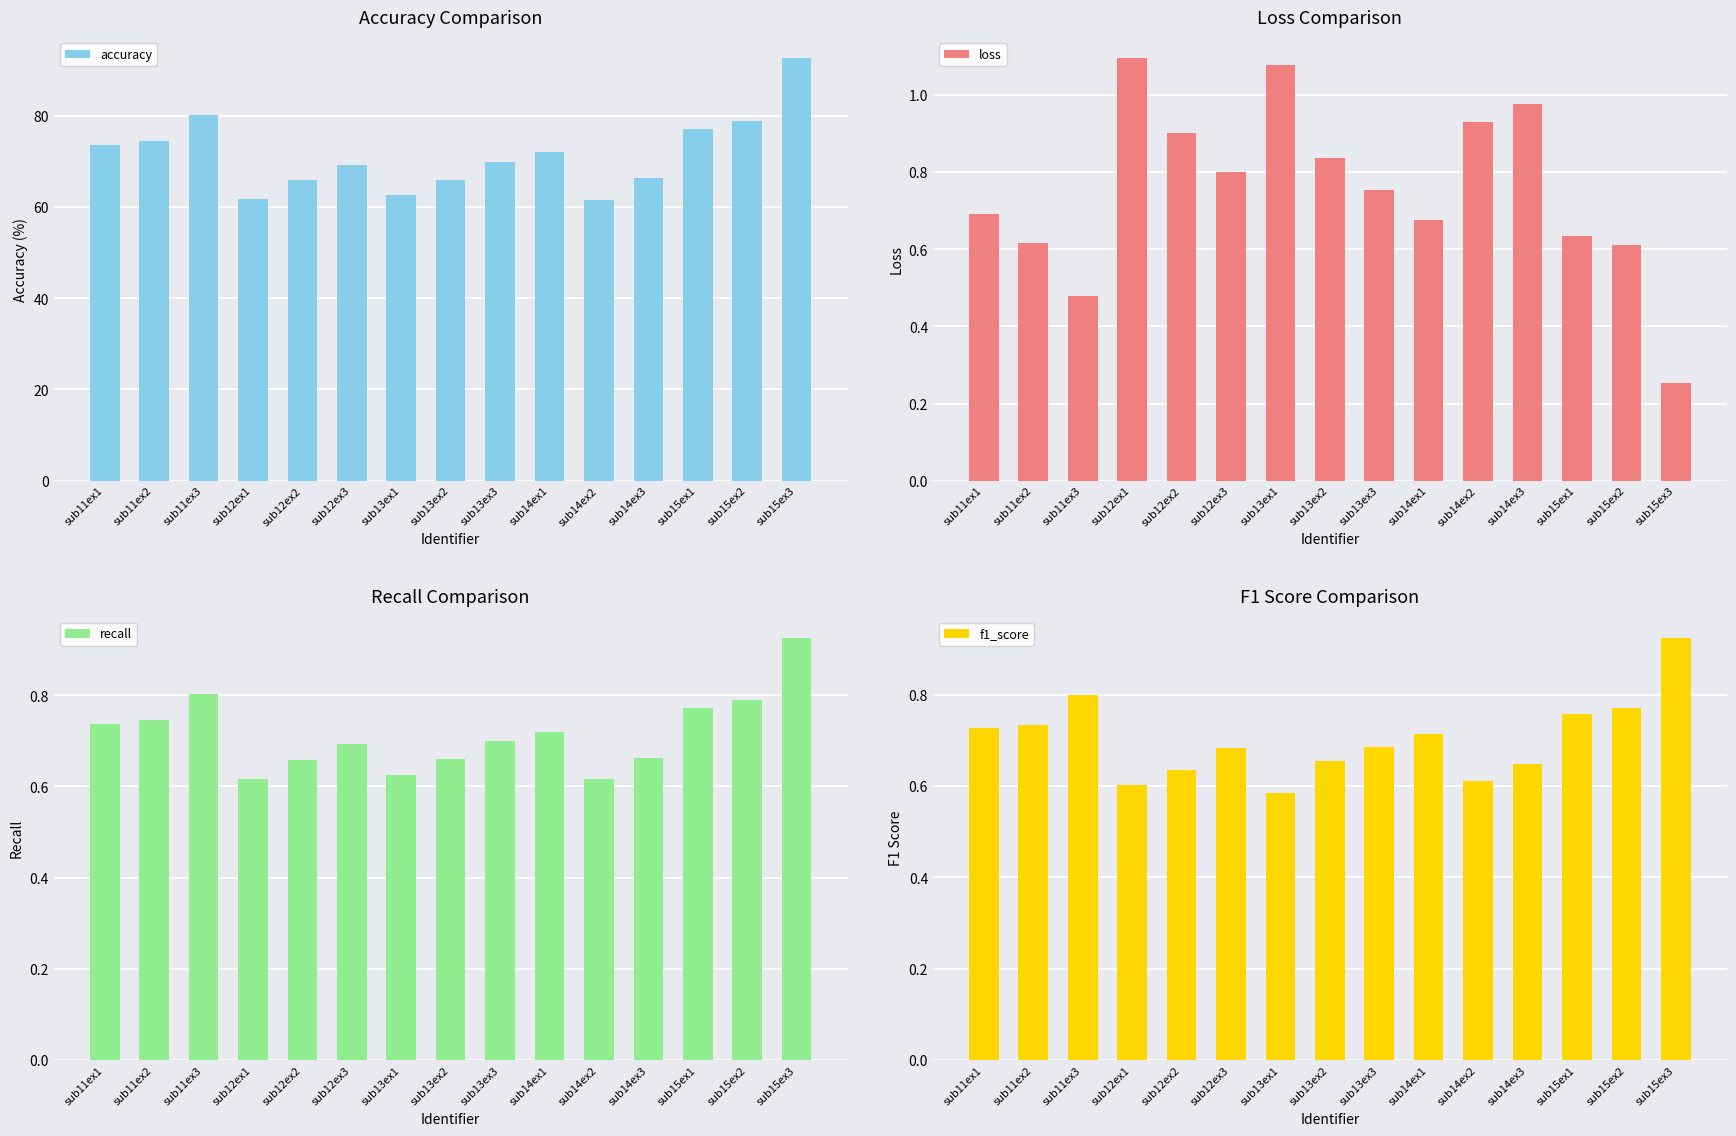

Which has a higher value, sub15ex2 or sub12ex1?

sub15ex2